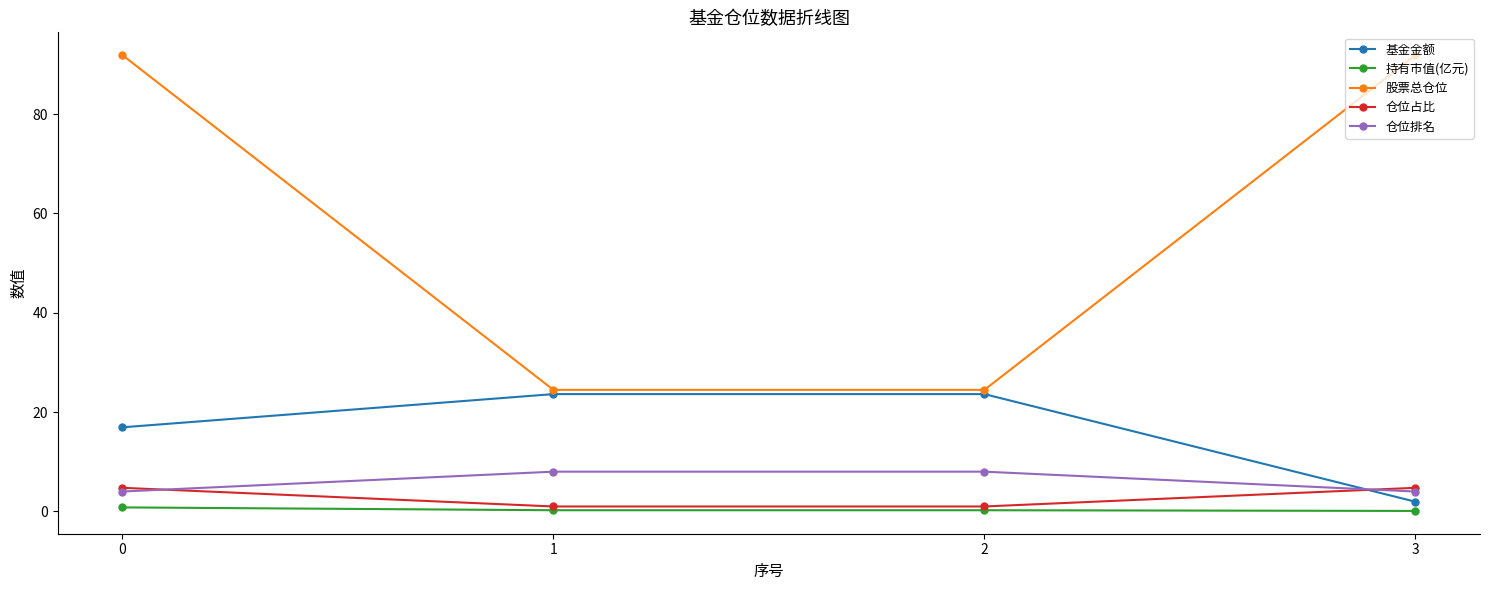

Which series has the largest total across all categories?

股票总仓位